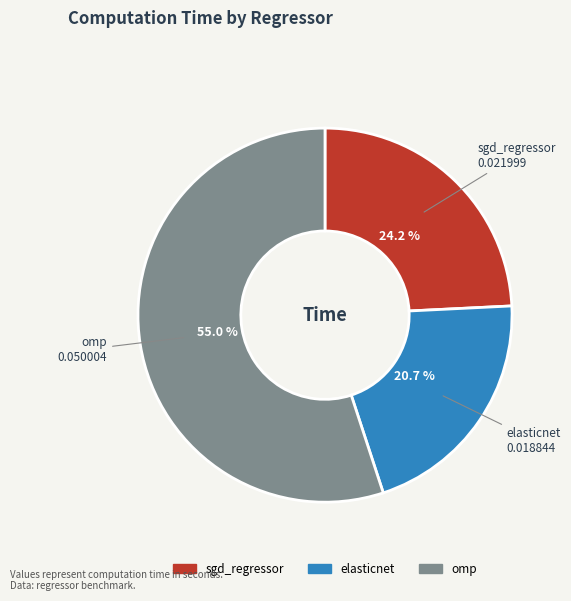

What percentage is the omp slice, to the nearest percent?

55%